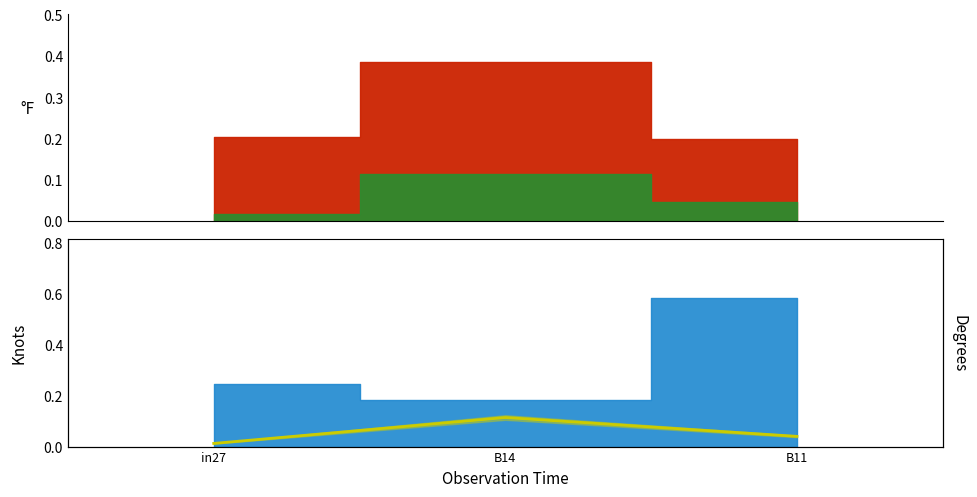

How many values are between 0 and 1?

3